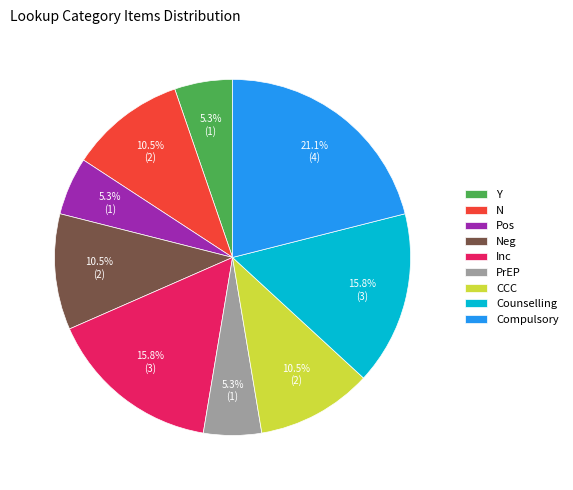

To the nearest percent, what is the combined percentage of Compulsory and CCC?

32%